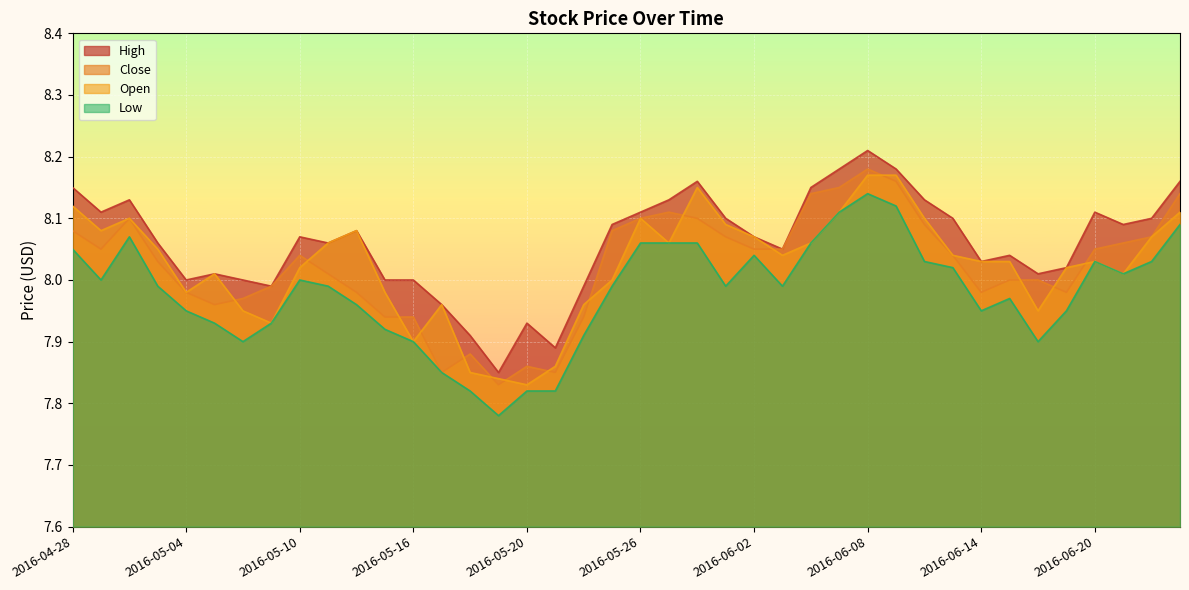

How many interior local valleys does the Low series have?

8